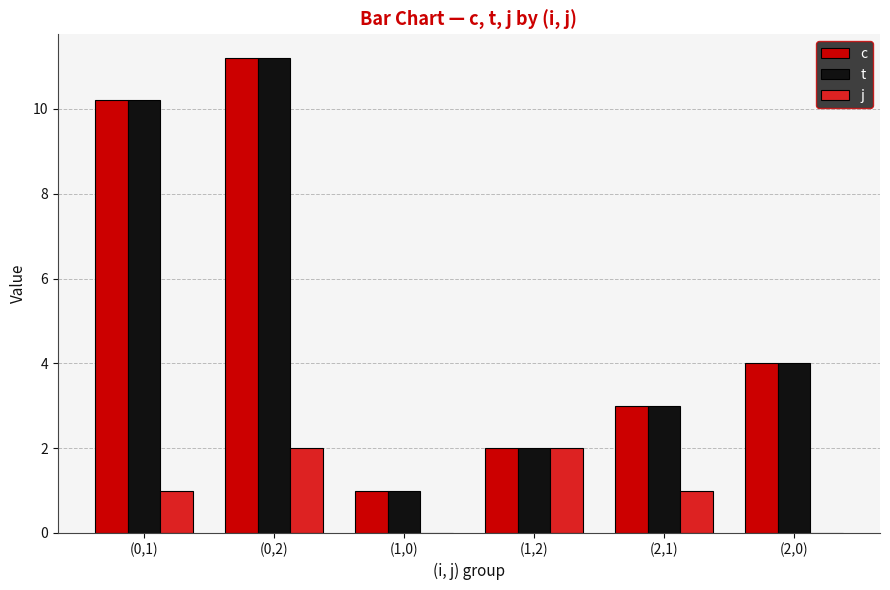

Is it true that c equals 0.6 at (1,0)?

False